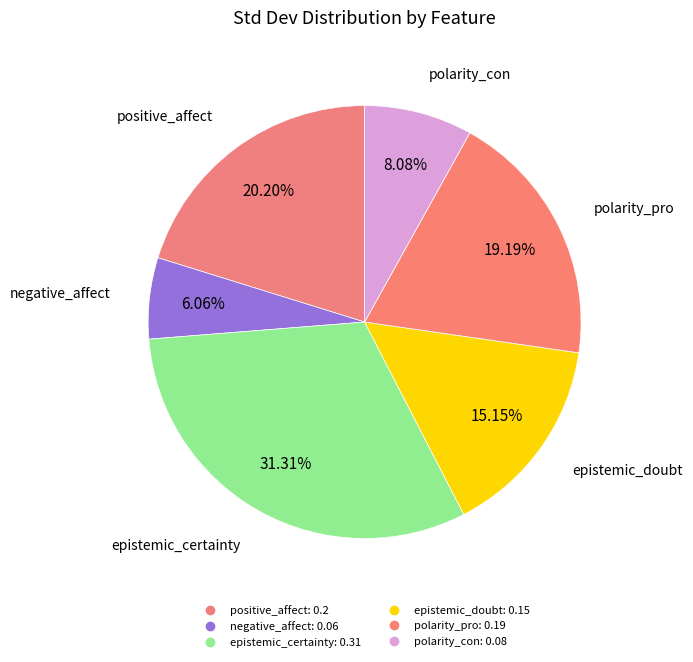

Count the number of slices in the pie.

6